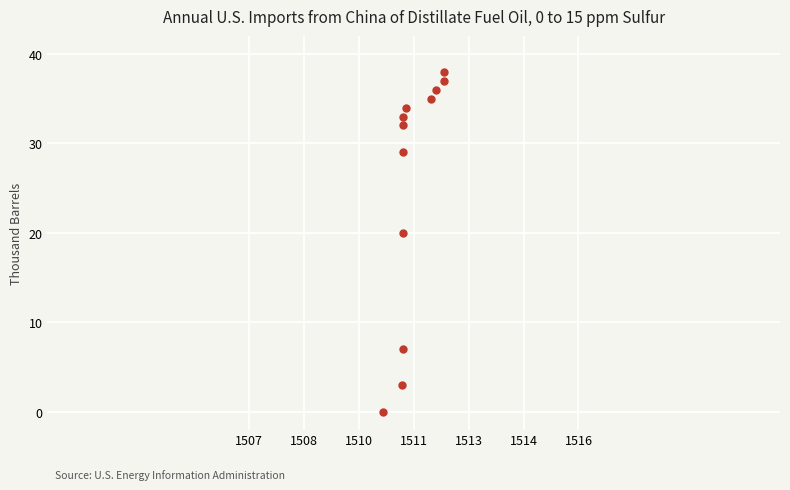

What Y value in the scatter plot is closest to 19?

20